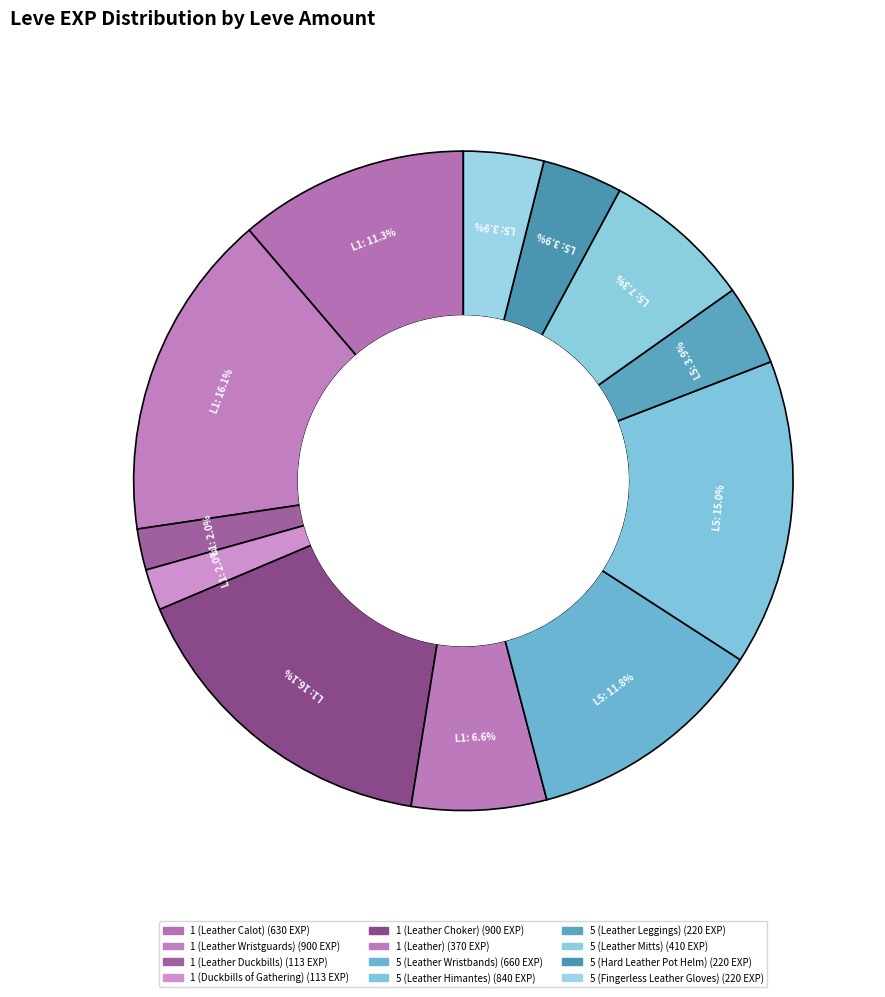

To the nearest percent, what percentage of the pie is 5 (Hard Leather Pot Helm)?

4%